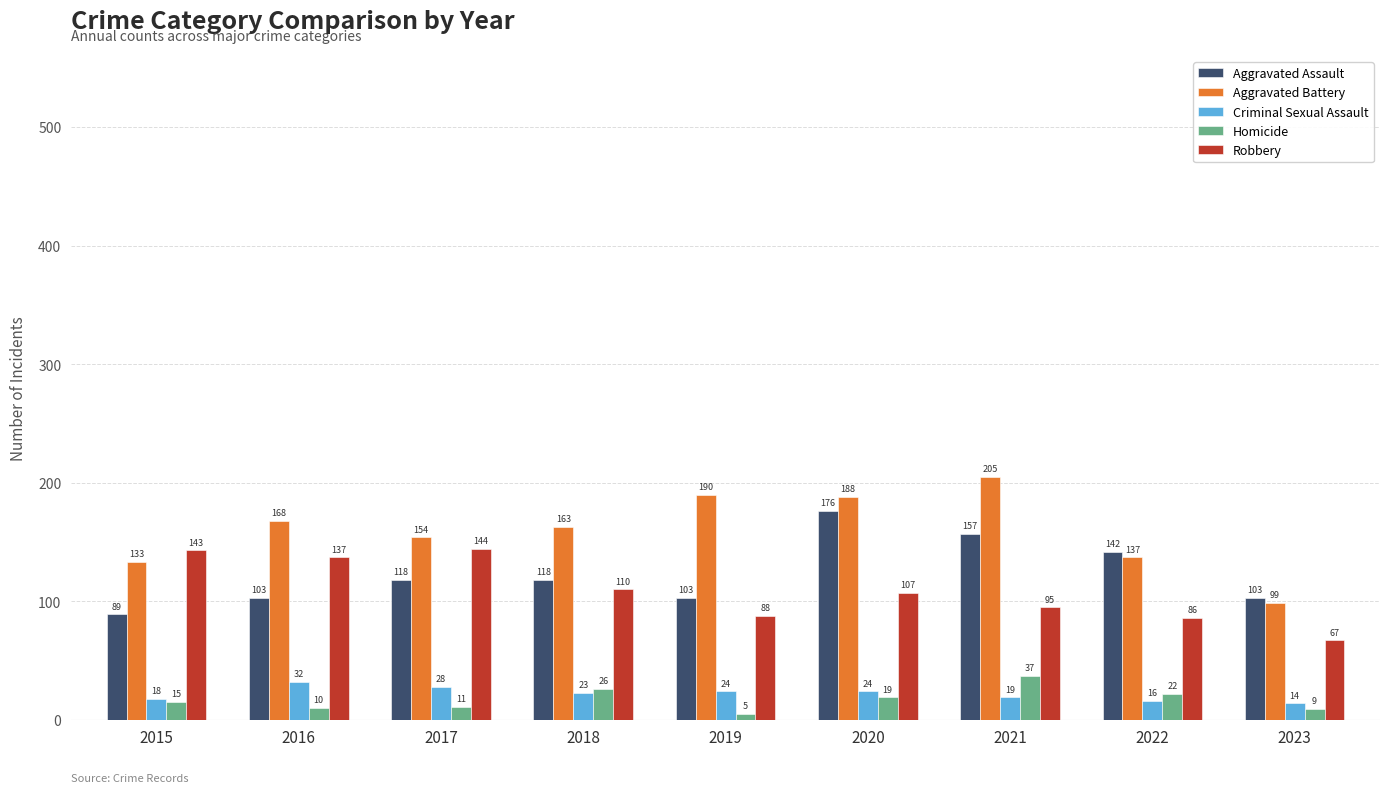

Which category has the highest value across all series?

2021